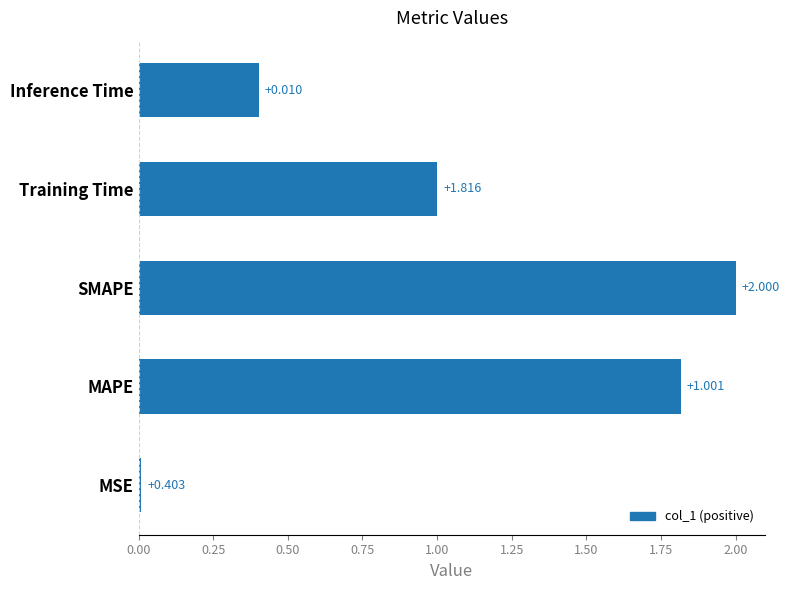

Between Training Time and Inference Time, which is larger?

Training Time